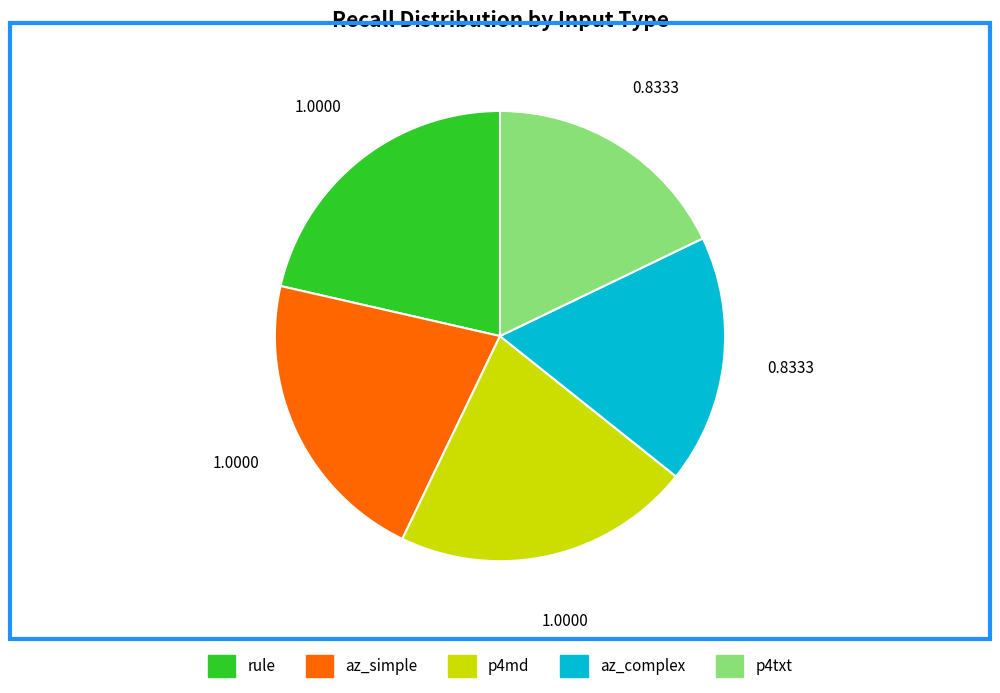

Is the sum of az_complex and p4md greater than half?

No